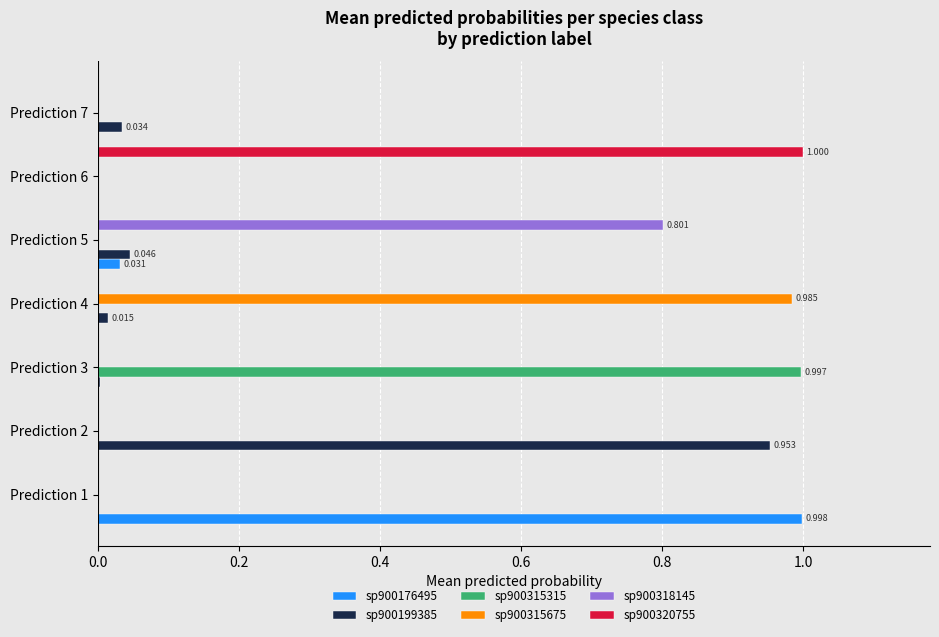

Is the value of sp900315315 at Prediction 6 greater than the value of sp900176495 at Prediction 5?

No